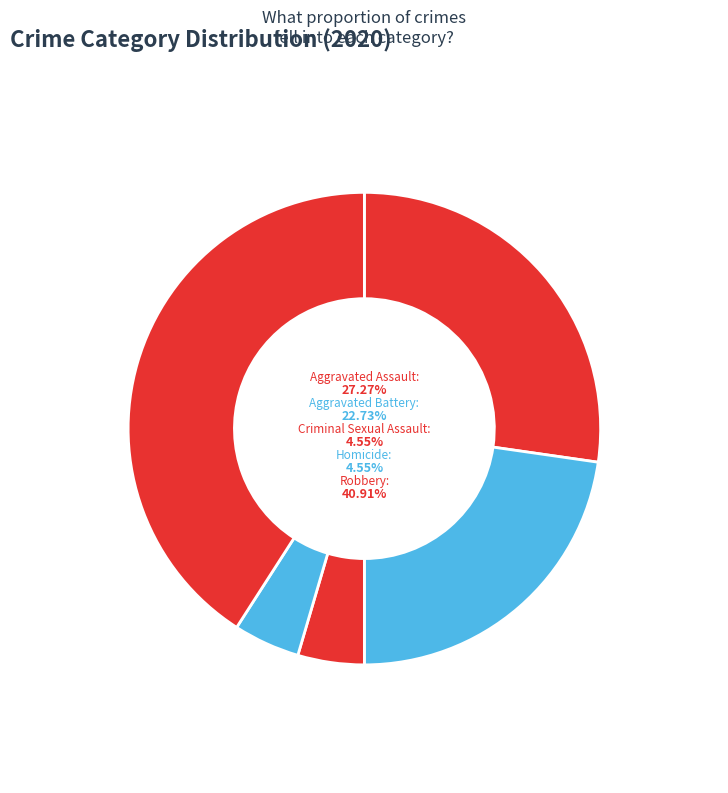

Does Aggravated Assault account for over 50% of the chart?

No